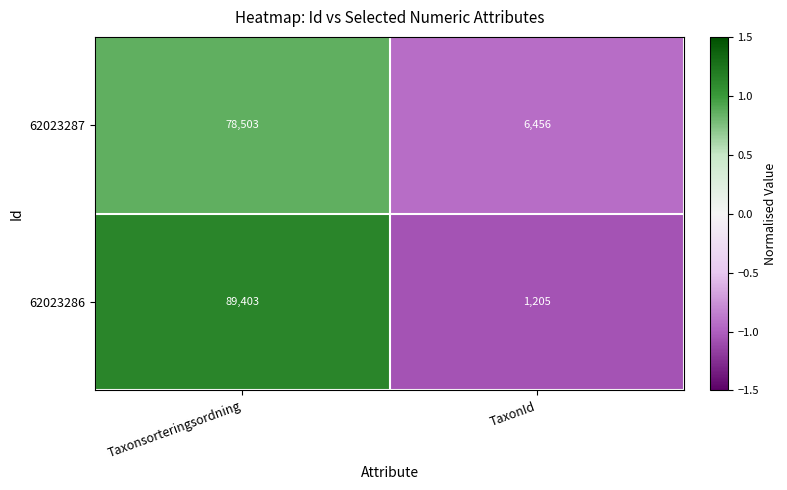

Reading left to right, transcribe all the data shown in this chart.

62023287: Taxonsorteringsordning=78503	TaxonId=6456
62023286: Taxonsorteringsordning=89403	TaxonId=1205